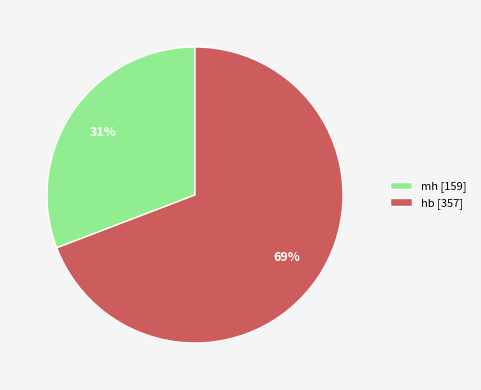

Which slice is the largest?

hb